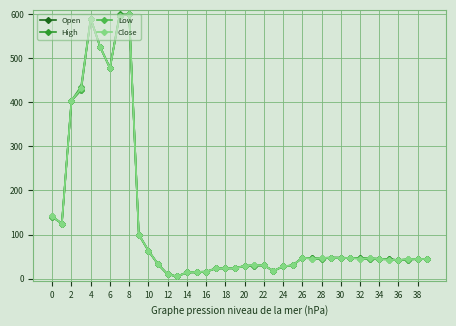

What is the difference between the maximum and minimum values in the Close series?

595.0